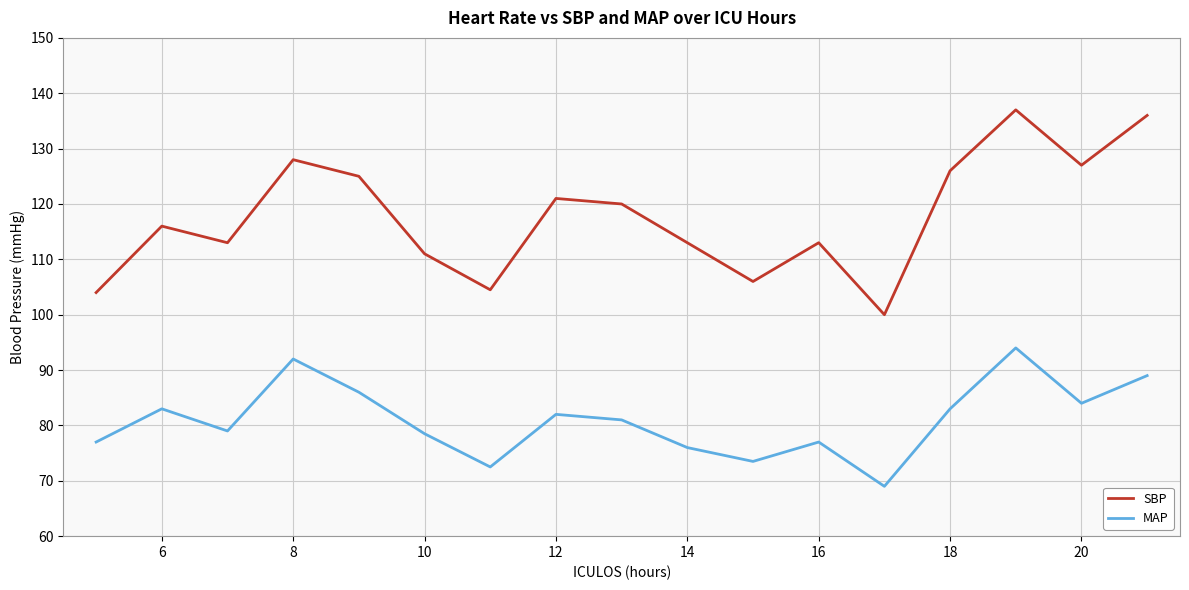

In SBP, how many points are lower than both neighbors (excluding endpoints)?

5